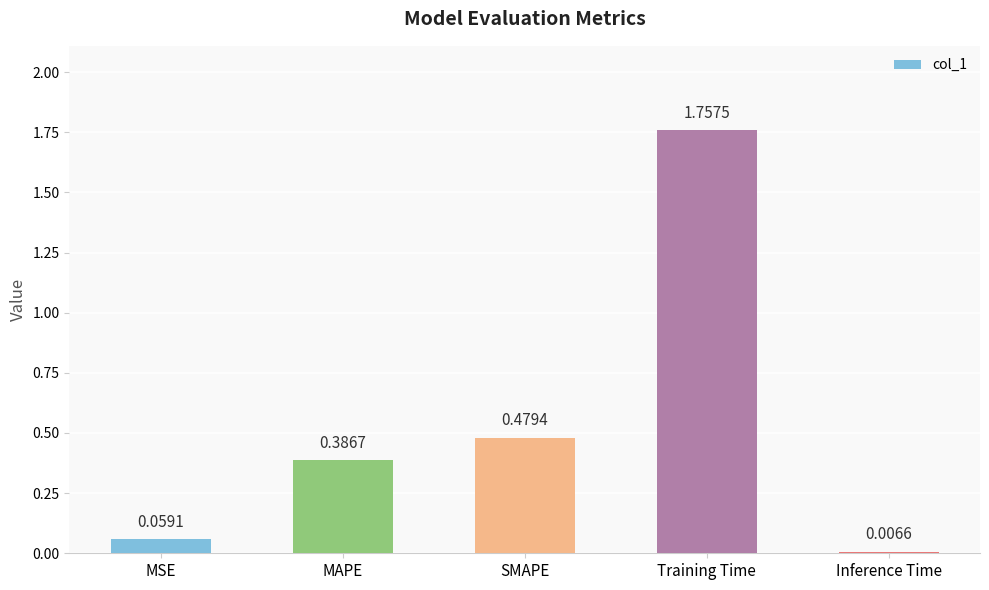

What is the sum of the values at Training Time and SMAPE?

2.2